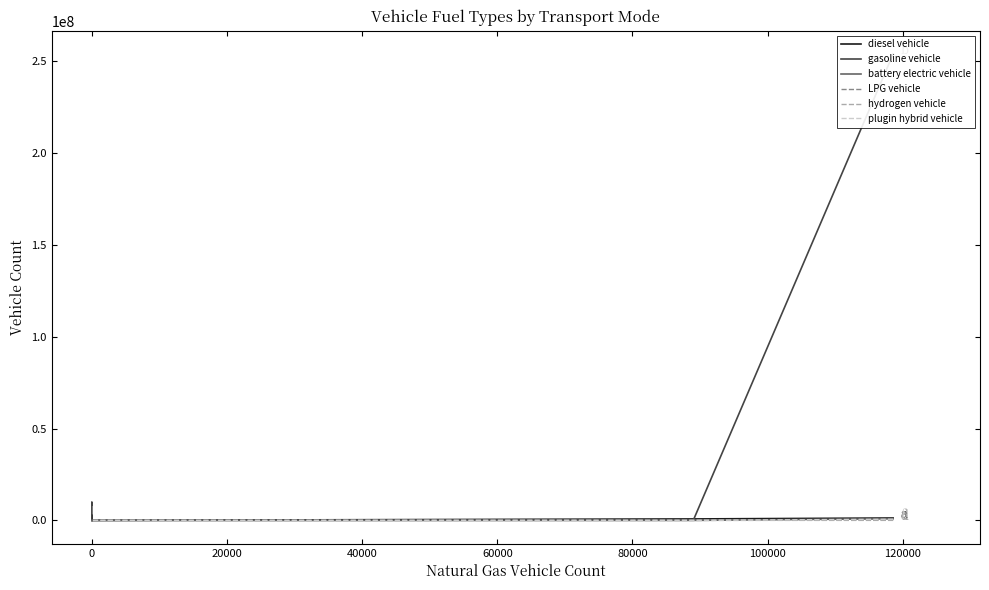

What is the difference between the maximum and minimum values in the plugin hybrid vehicle series?

641434.0